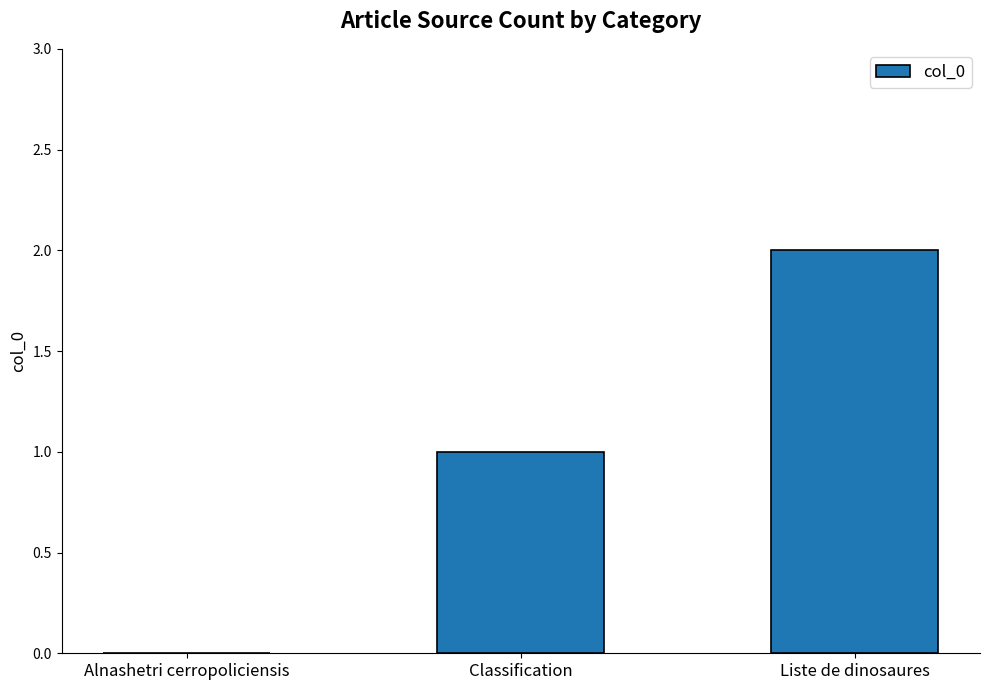

What is the sum of the values at Alnashetri cerropoliciensis and Classification?

1